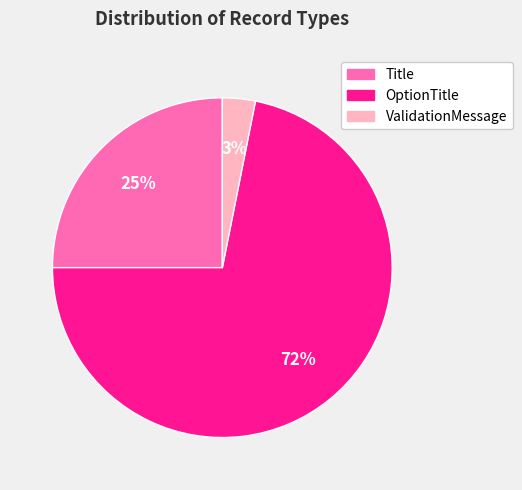

Is there a majority slice in this chart?

Yes